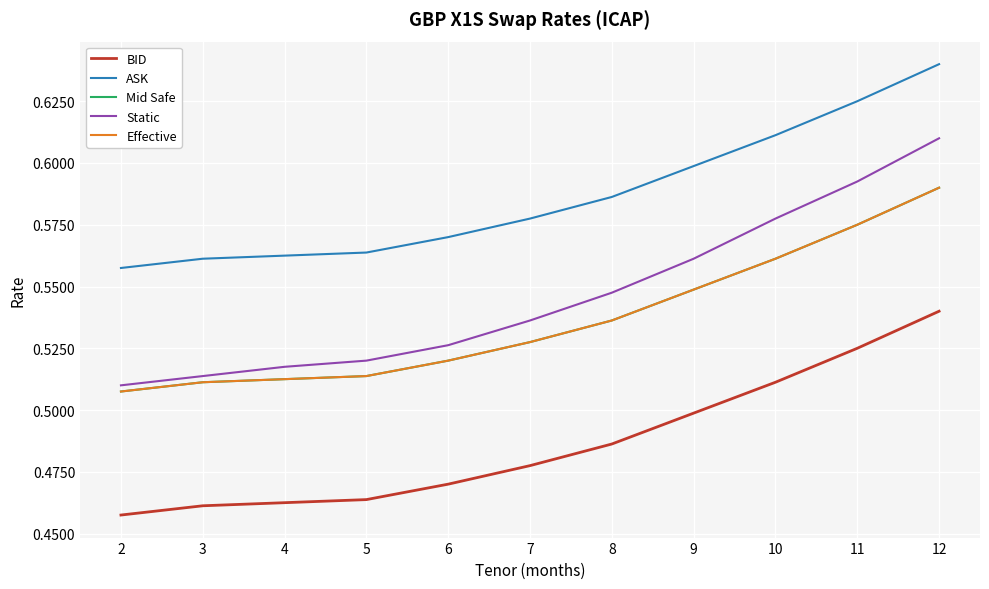

Does the chart have visible grid lines?

Yes